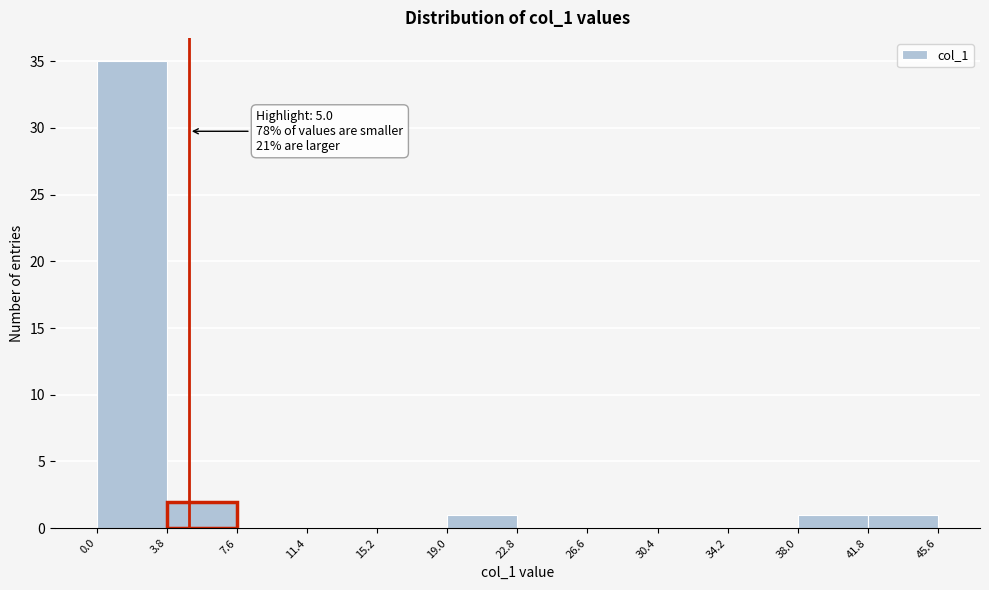

Which range on the x-axis has the tallest bar?

0.0 to 3.8